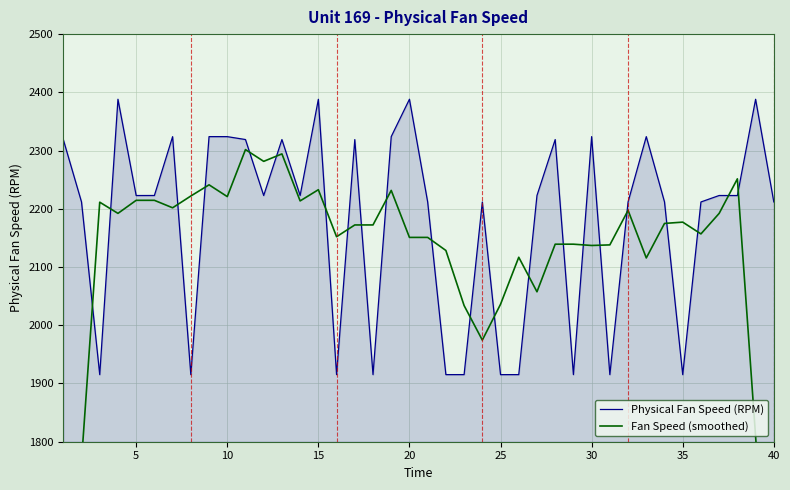

What is the maximum value for Physical Fan Speed (RPM)?

2388.2